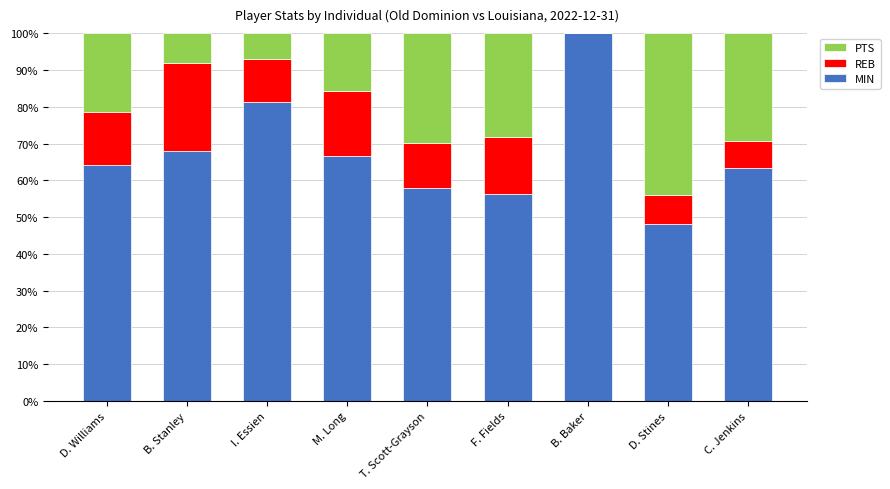

Is it true that MIN equals 34.4 at F. Fields?

False